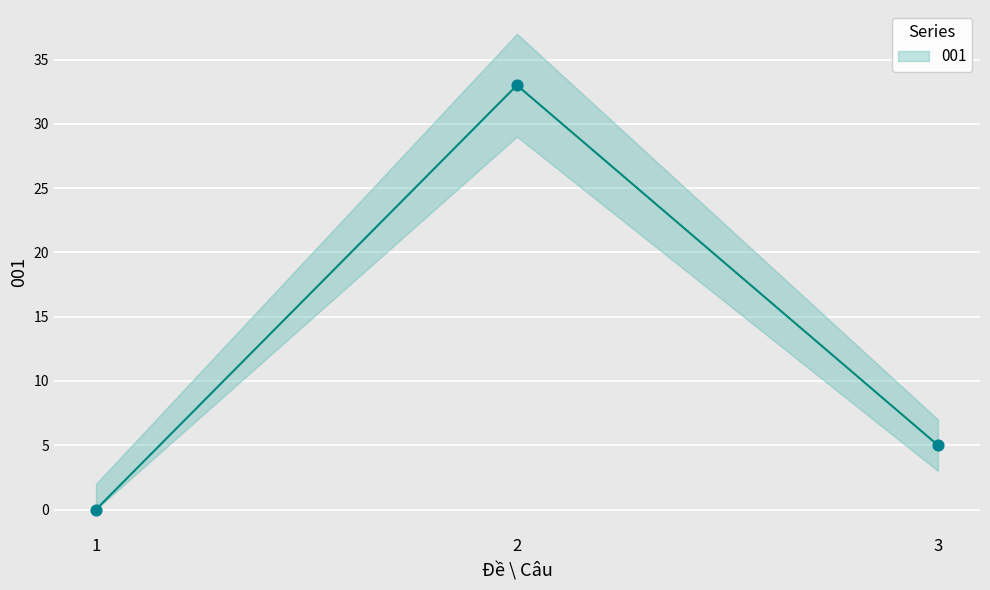

What is the change in value from 1 to 2?

+33